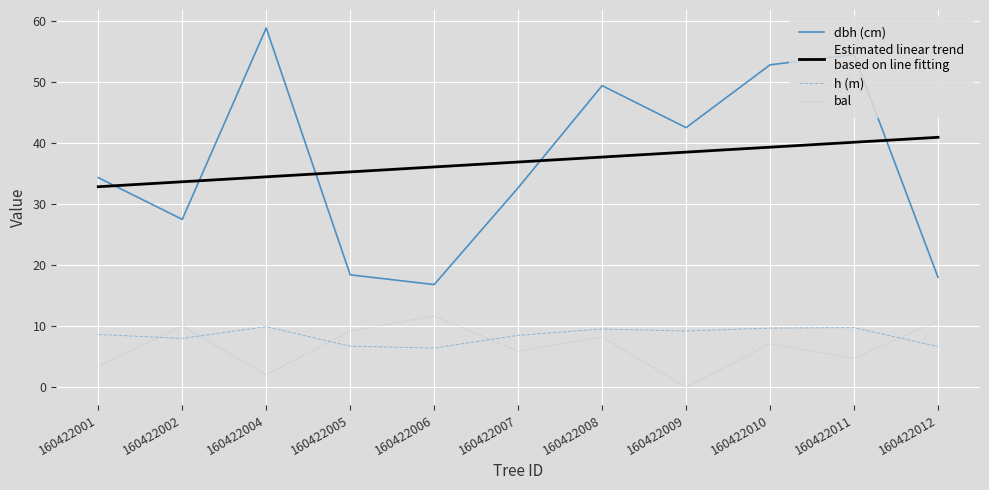

What is the difference between the highest and lowest values at 160422004?

56.8